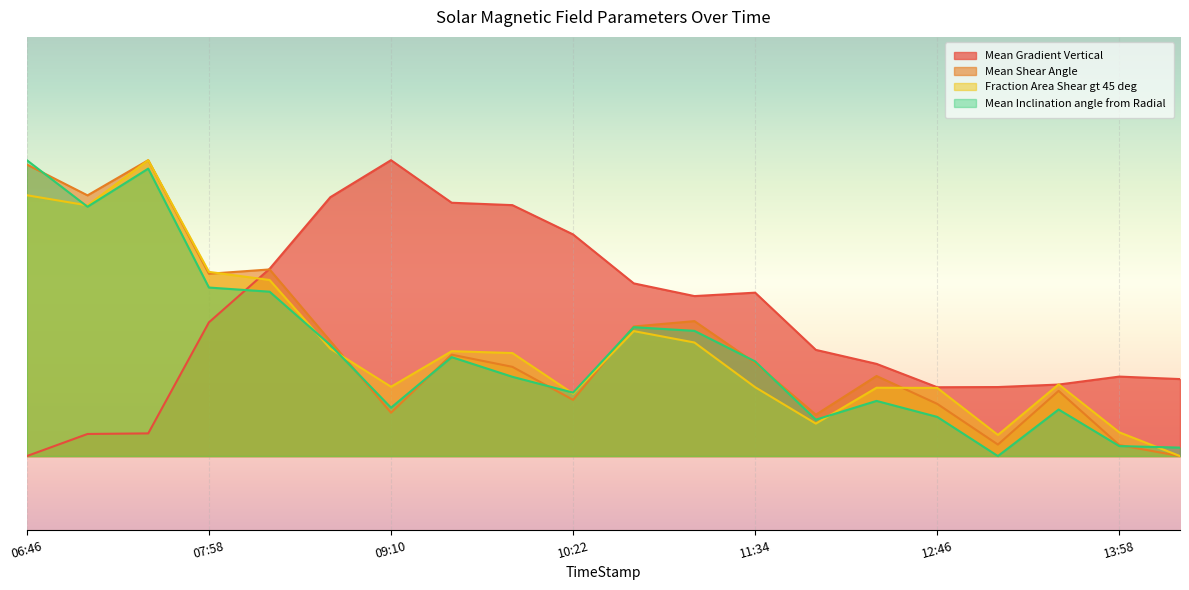

What is the average value of the Mean Gradient Vertical series?

43.5